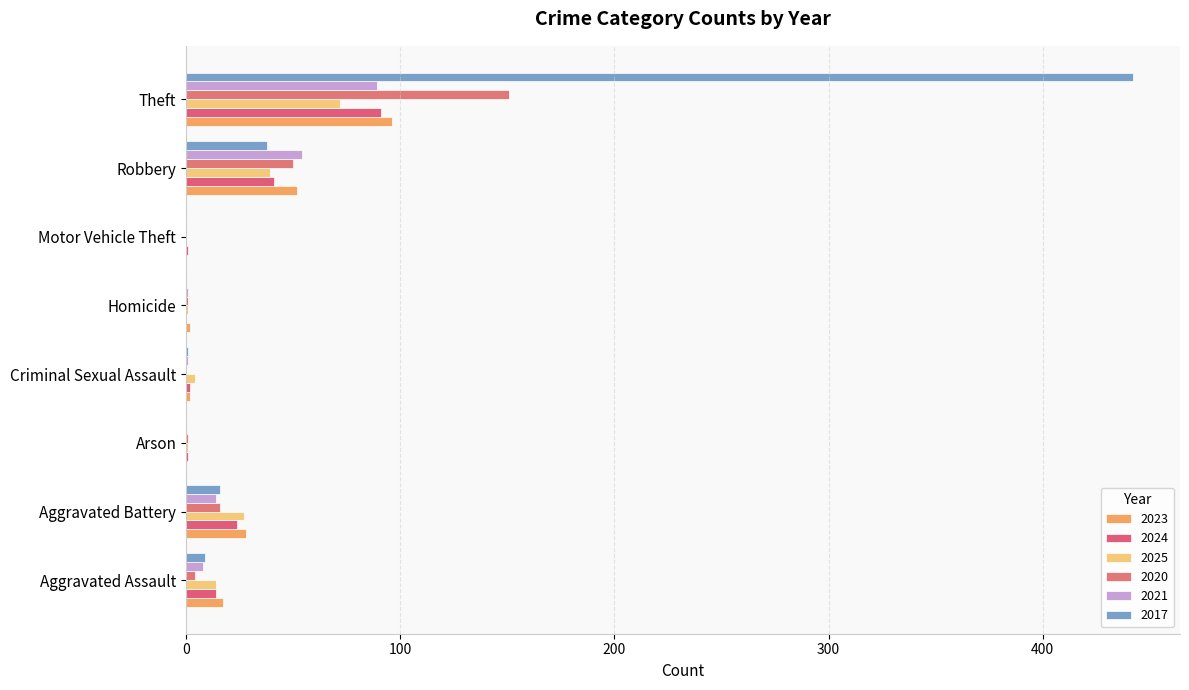

How many data points does each series have?

8